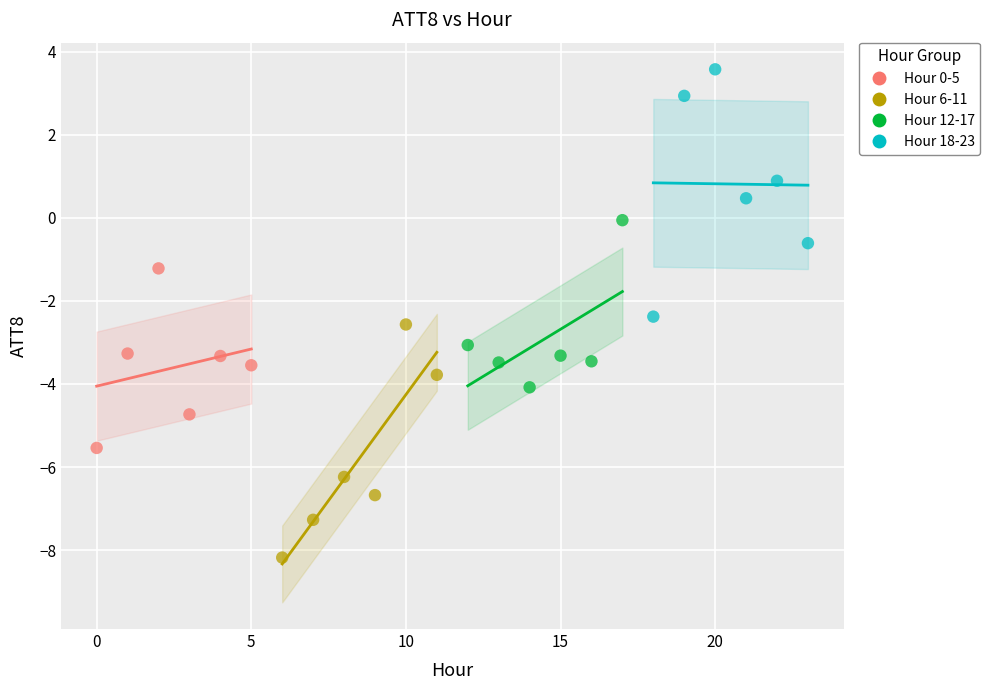

Which series contains the lowest Y value?

Hour 6-11